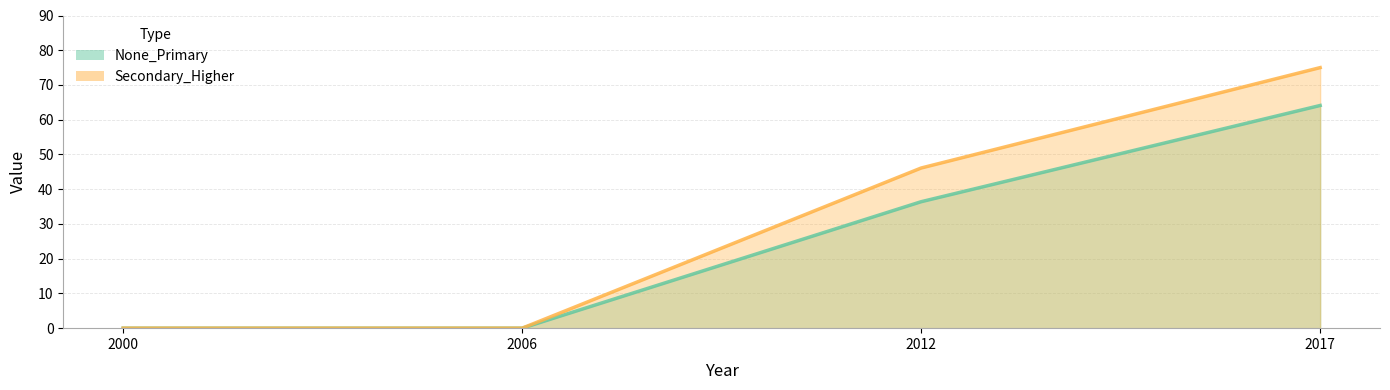

What is the difference between the highest and lowest values at 2017?

10.9